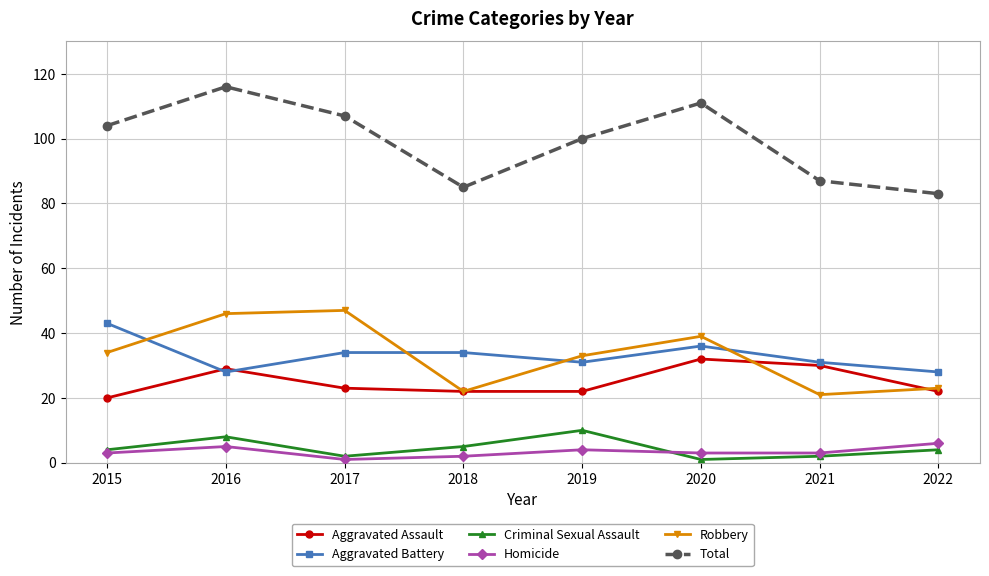

The value of Robbery at 2017 is 47. True or false?

True